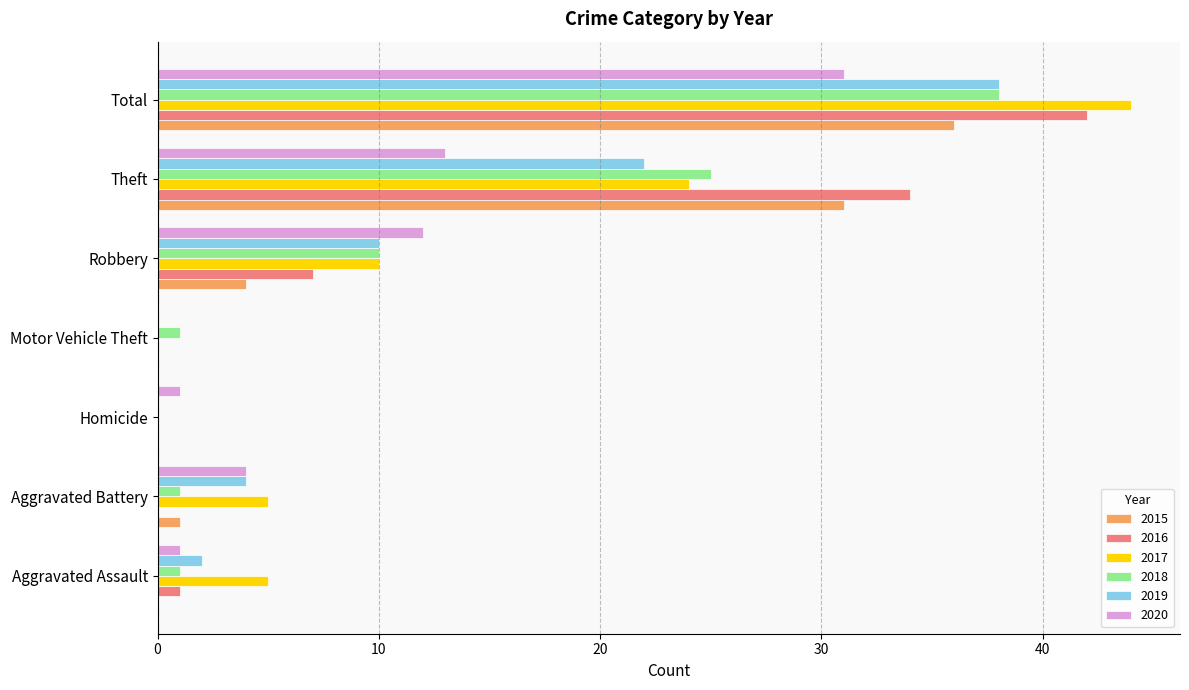

The 2017 series shows 1 at Aggravated Battery. True or false?

False